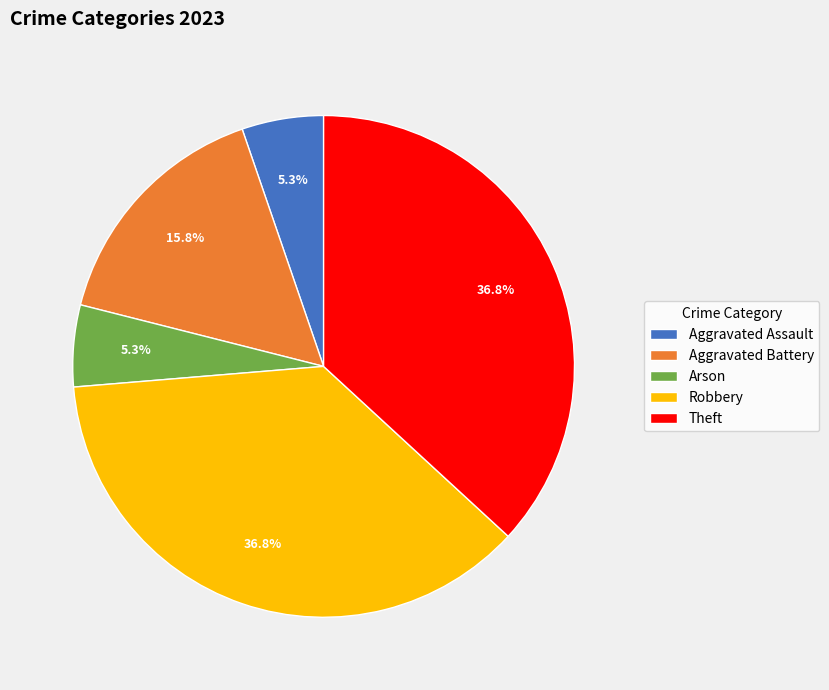

Between Aggravated Assault and Aggravated Battery, which is larger?

Aggravated Battery